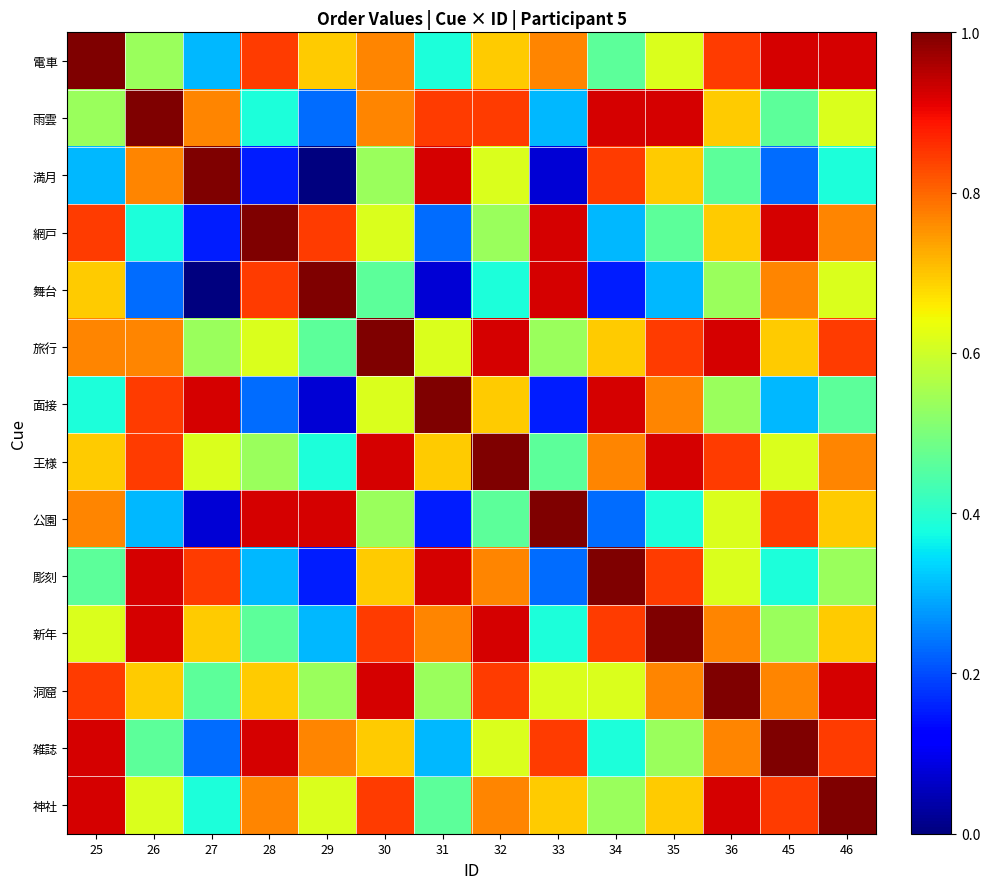

Count the number of categories in the chart.

14